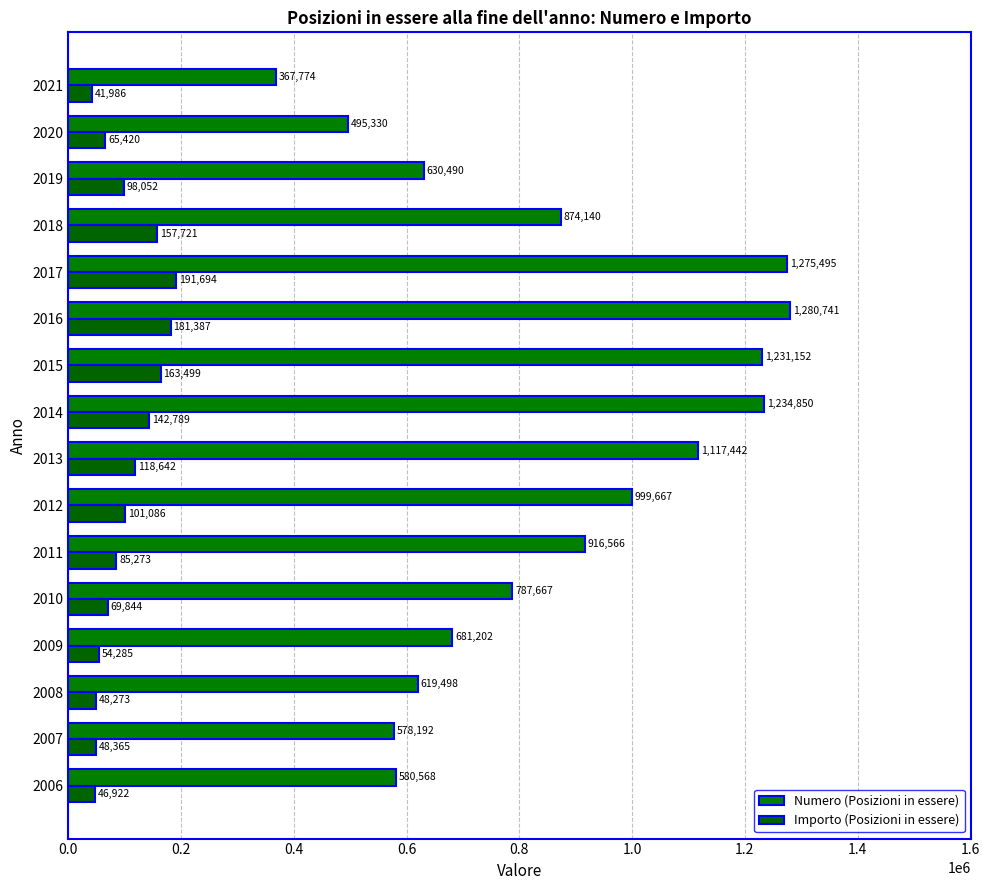

At which label is Importo (Posizioni in essere) closest to 116840?

2013